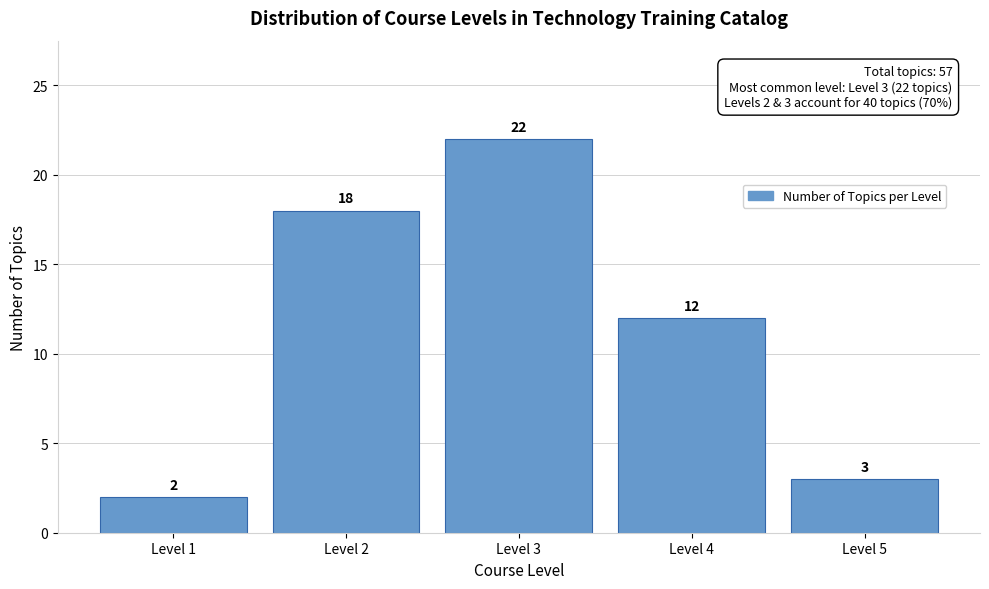

Reading right to left, transcribe all the data shown in this chart.

3	12	22	18	2